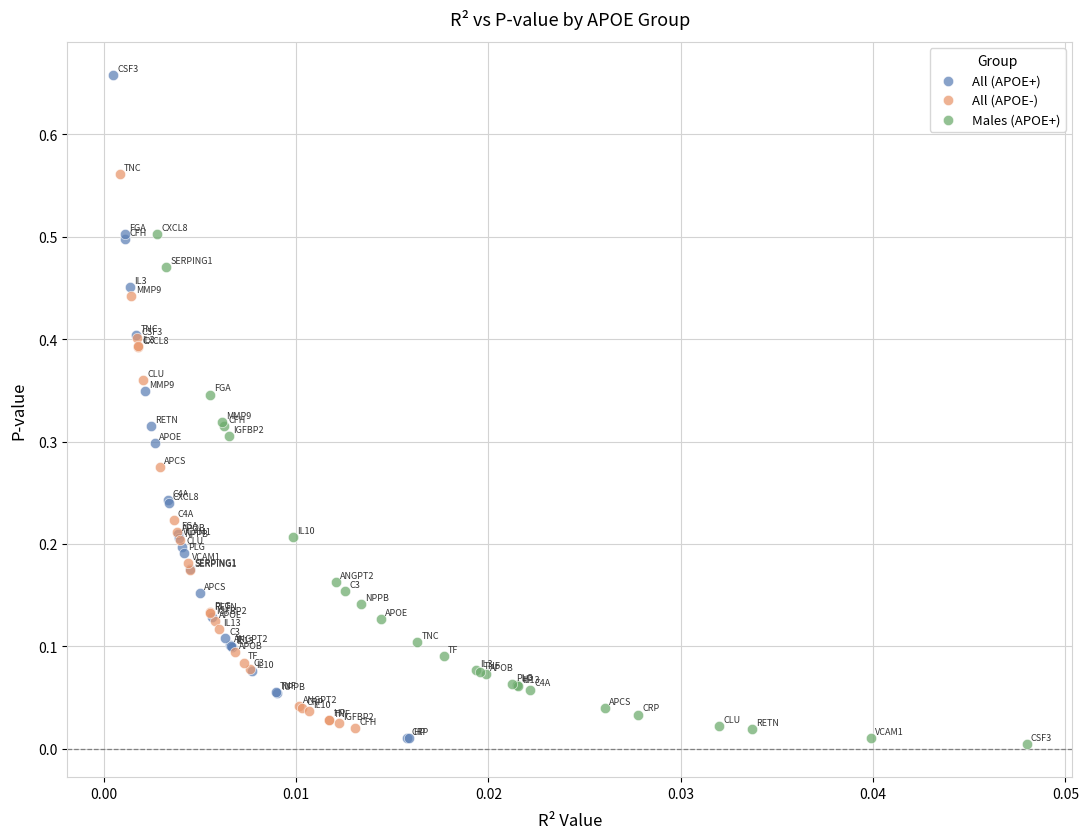

Which series reaches the maximum Y coordinate?

All (APOE+)